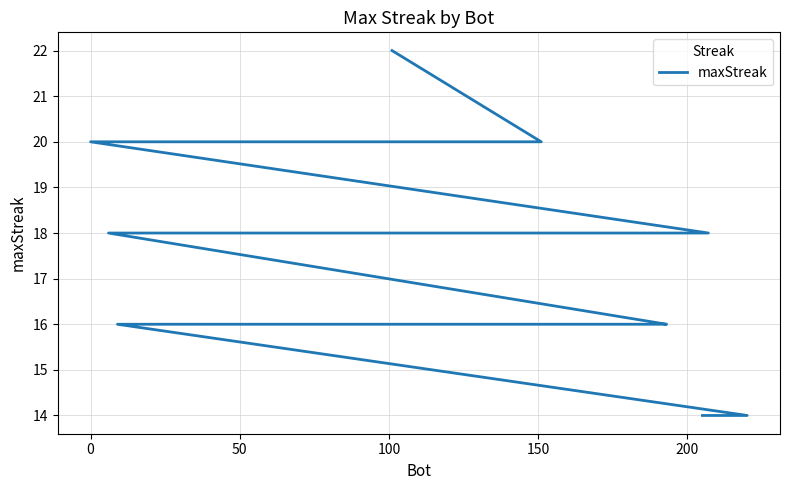

Count the values in the range 16 to 18.

33